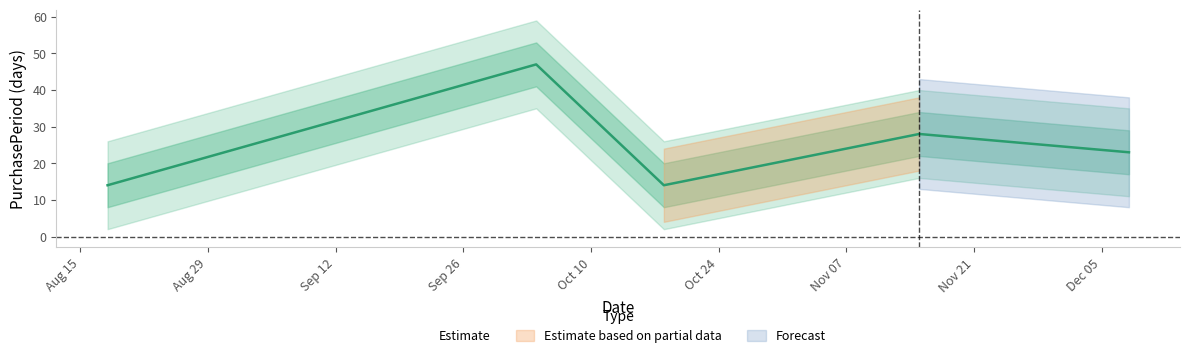

True or false: there are more than 2 points higher than both neighbors.

False